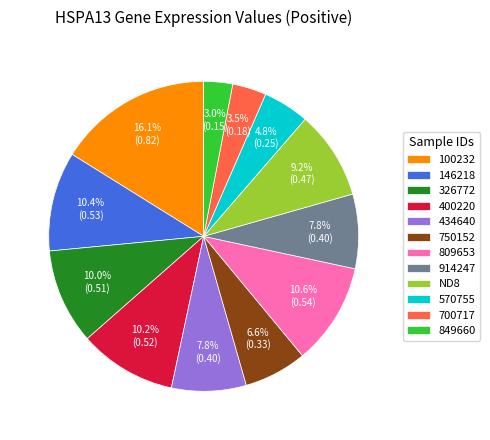

Which slice is the smallest?

849660